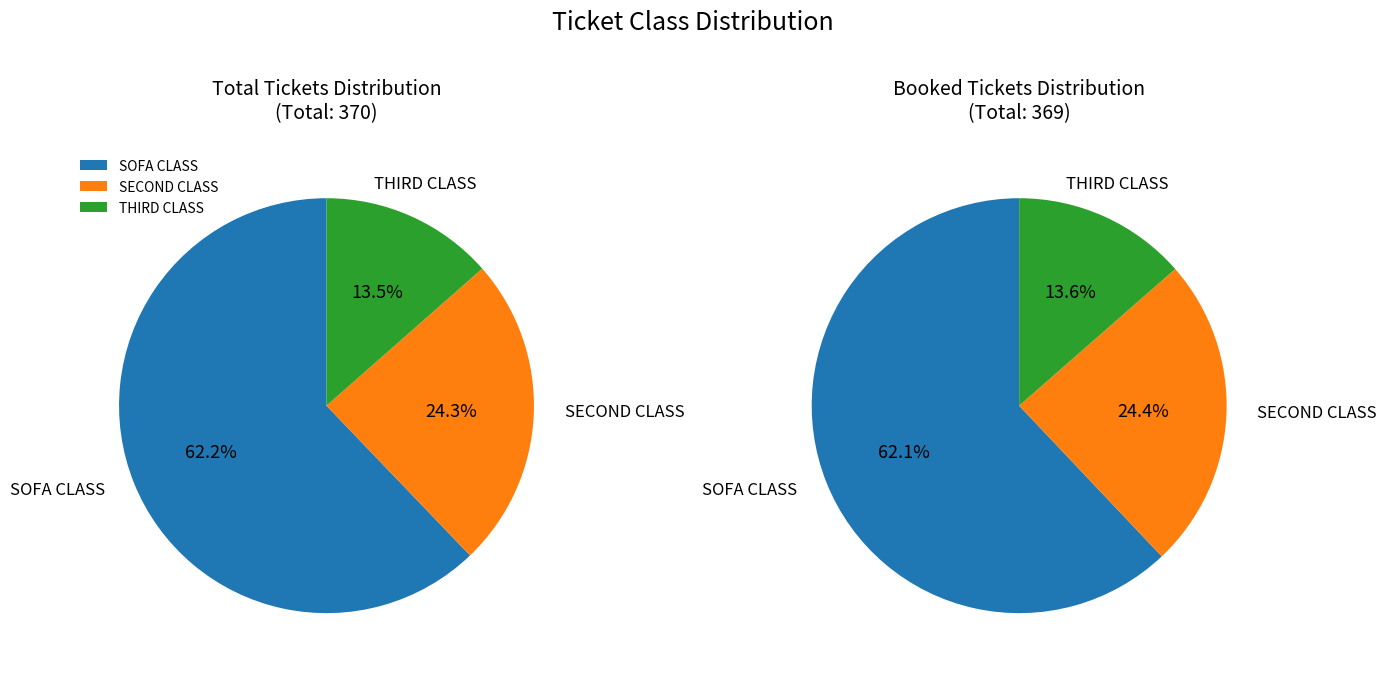

Rank the categories by value from highest to lowest.

SOFA CLASS, SECOND CLASS, THIRD CLASS